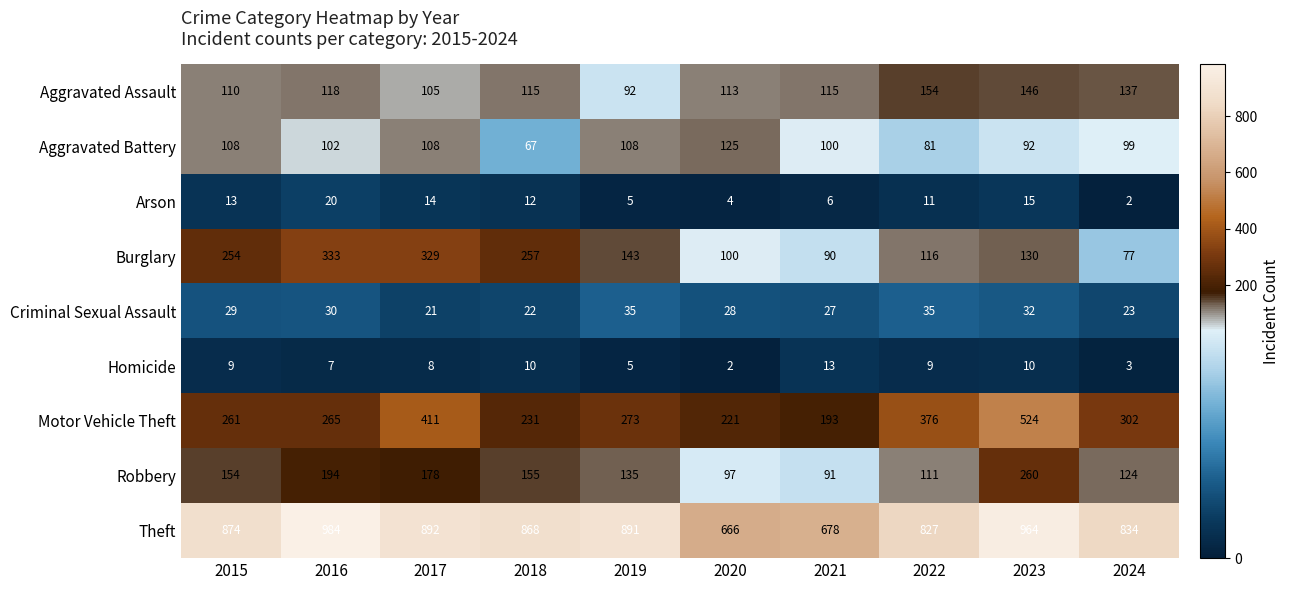

At which label does Arson first exceed 12?

2015